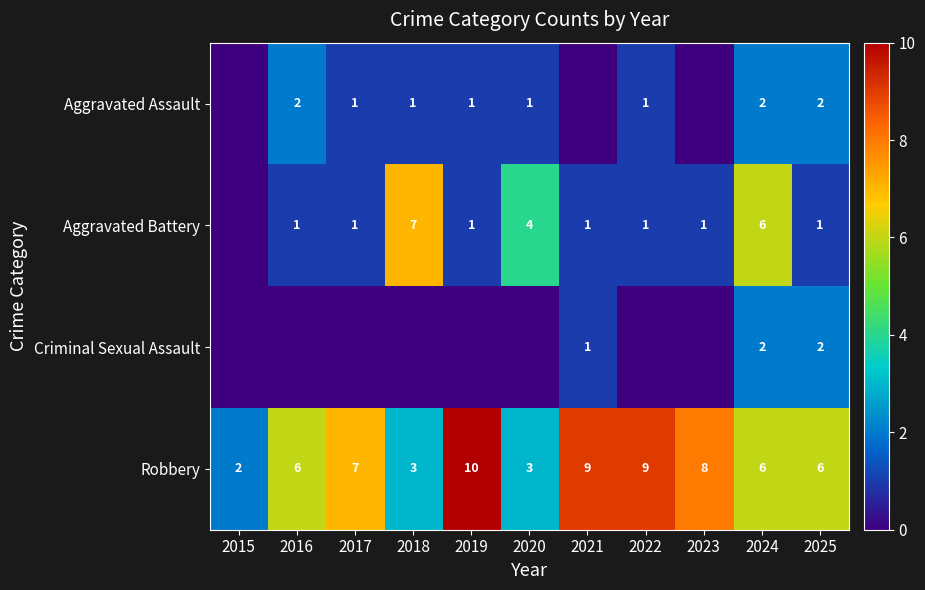

True or false: Robbery has a value of 2 at 2017.

False